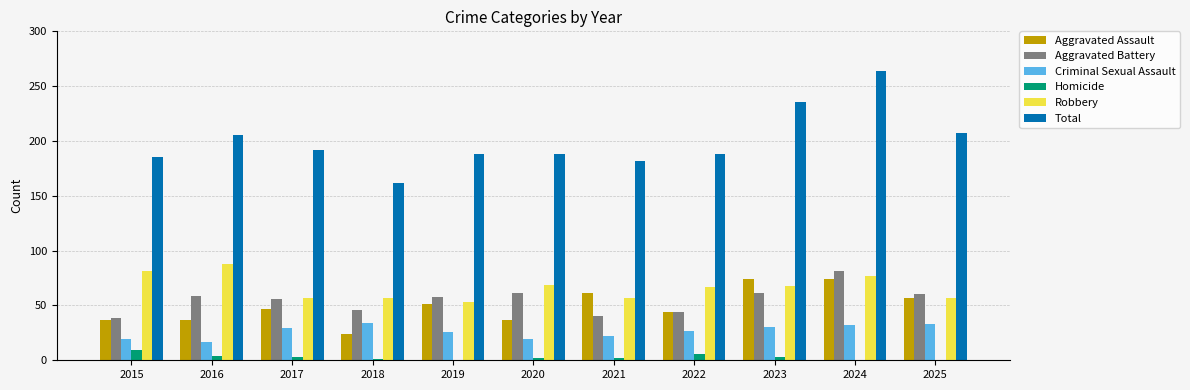

What is the maximum value for Total?

264